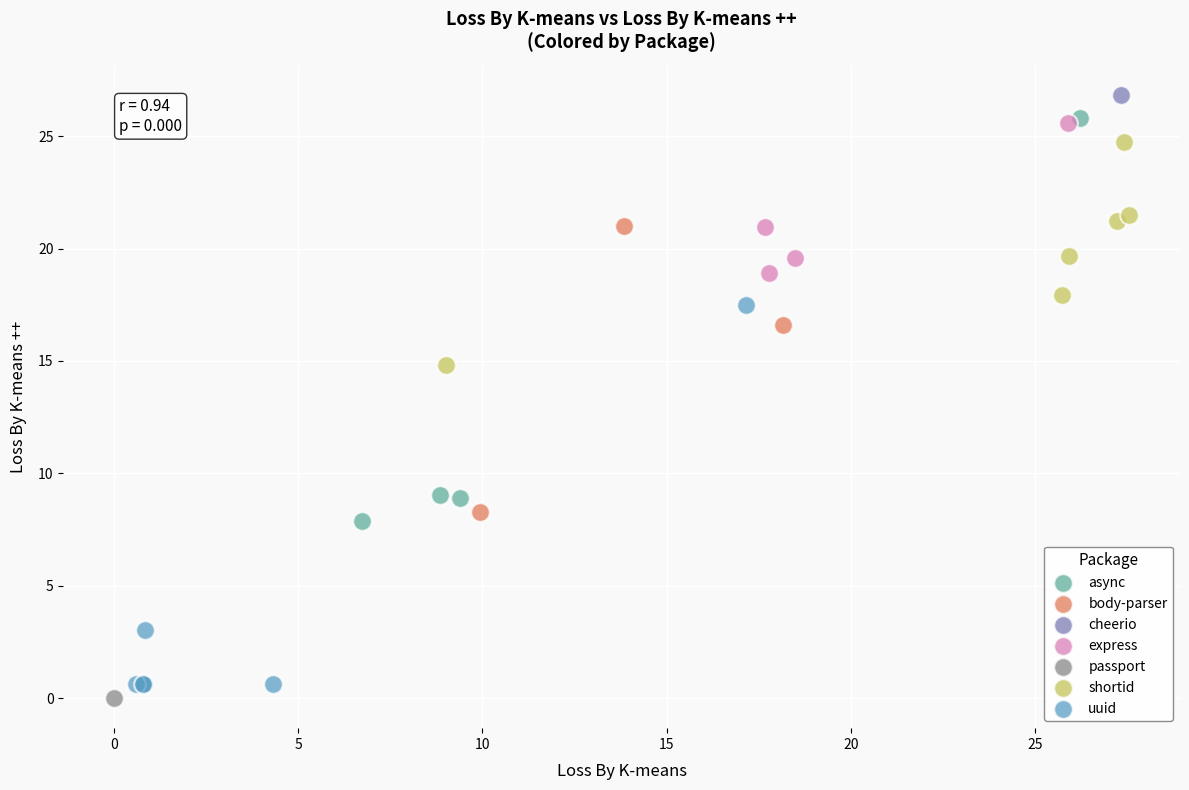

What are all the series names shown in the legend?

async, body-parser, cheerio, express, passport, shortid, uuid